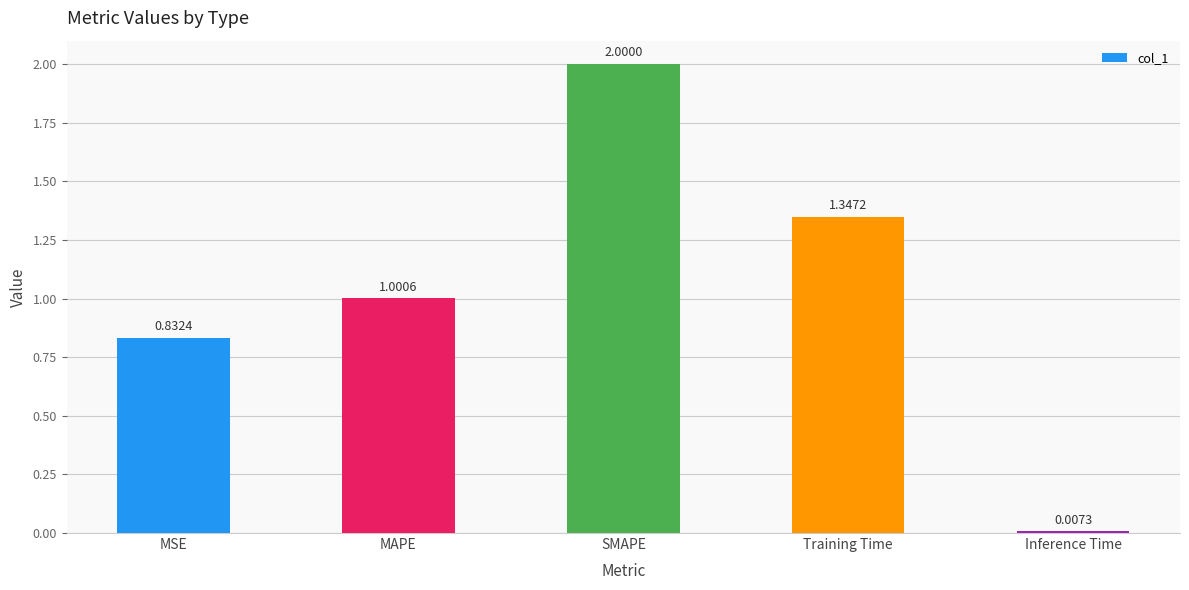

The chart shows a value of 1.1 at MSE. True or false?

False